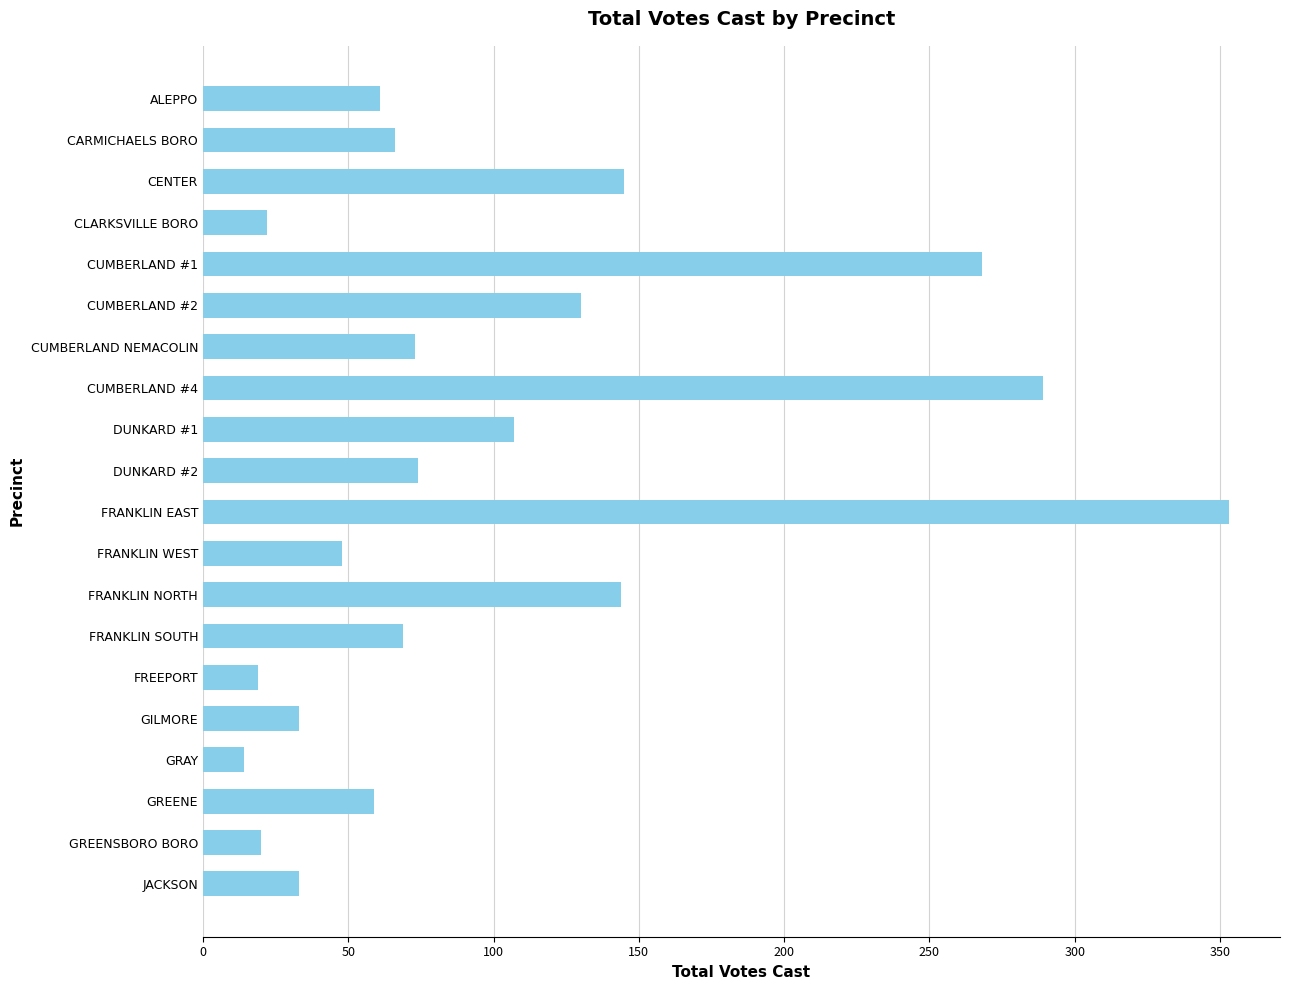

Which has a higher value, CENTER or ALEPPO?

CENTER